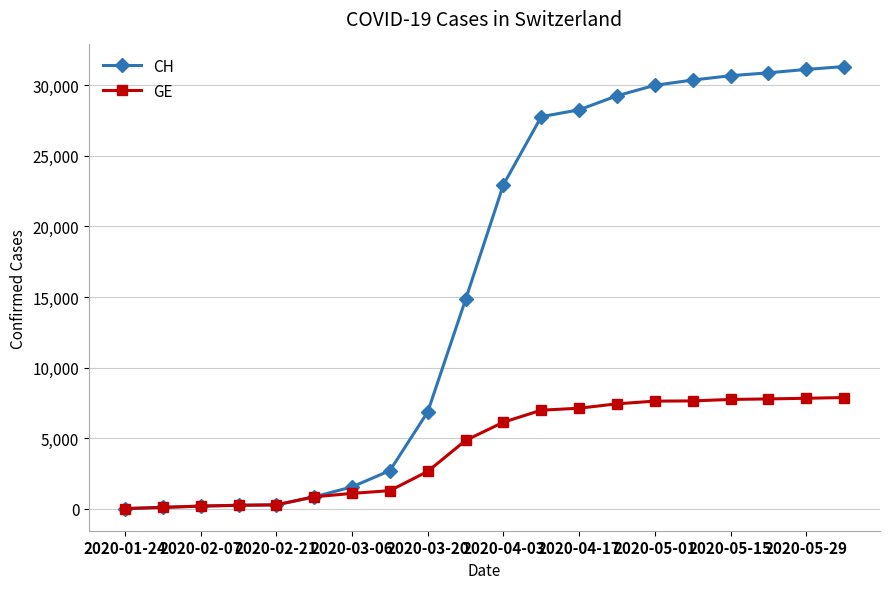

What is the maximum value for GE?

7876